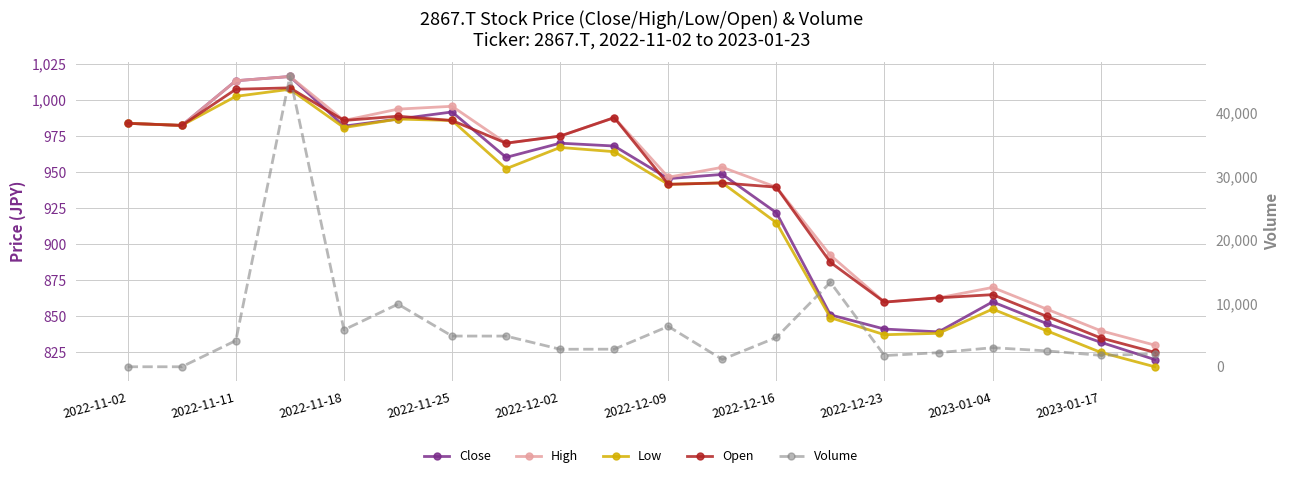

What is the greatest value displayed?

45685.0